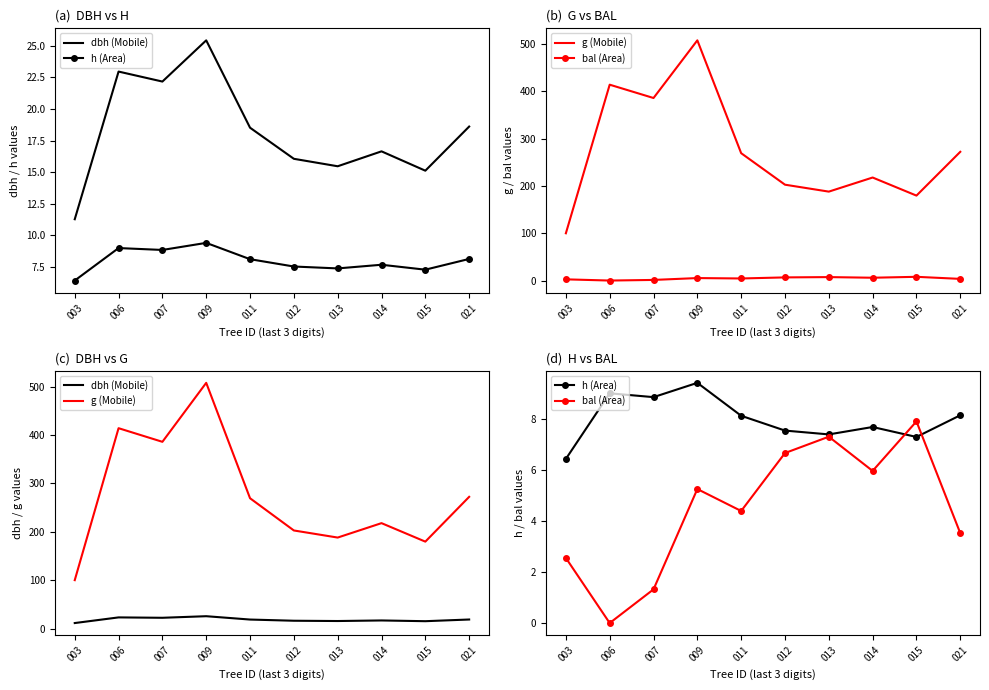

True or false: g (Mobile) and bal (Area) intersect in this chart.

False